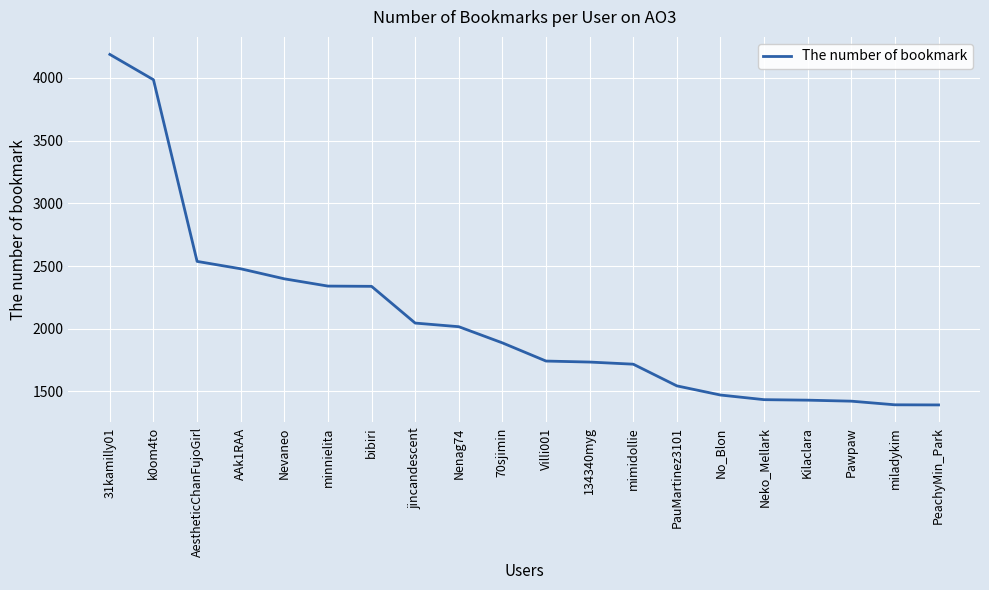

At which label does the data first exceed 1887?

31kamilly01